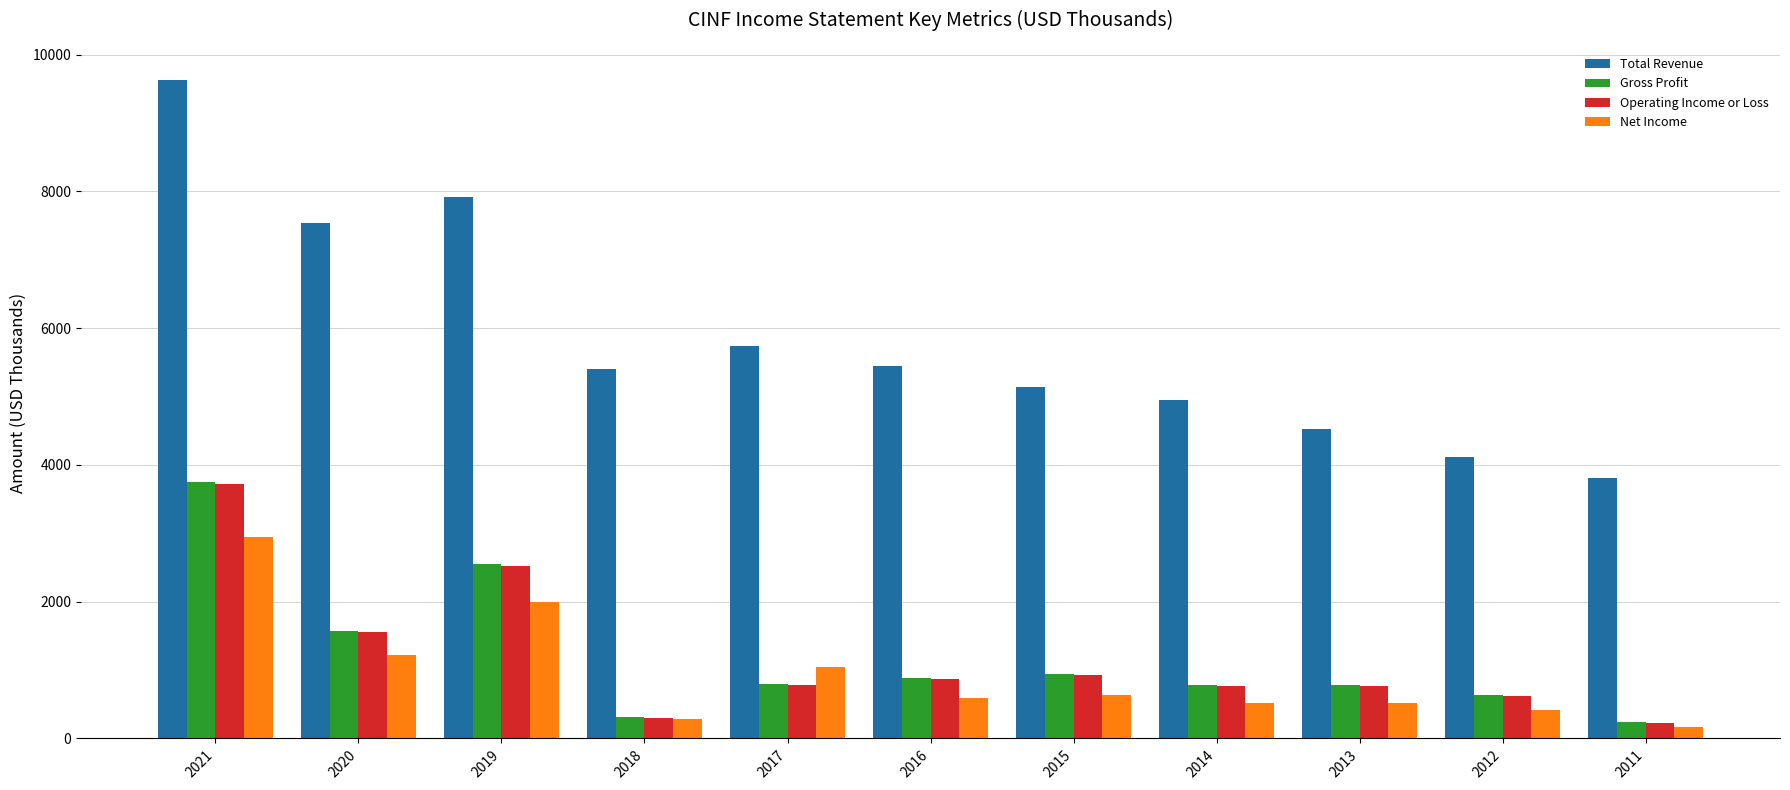

At which category is the sum across all series the highest?

2021